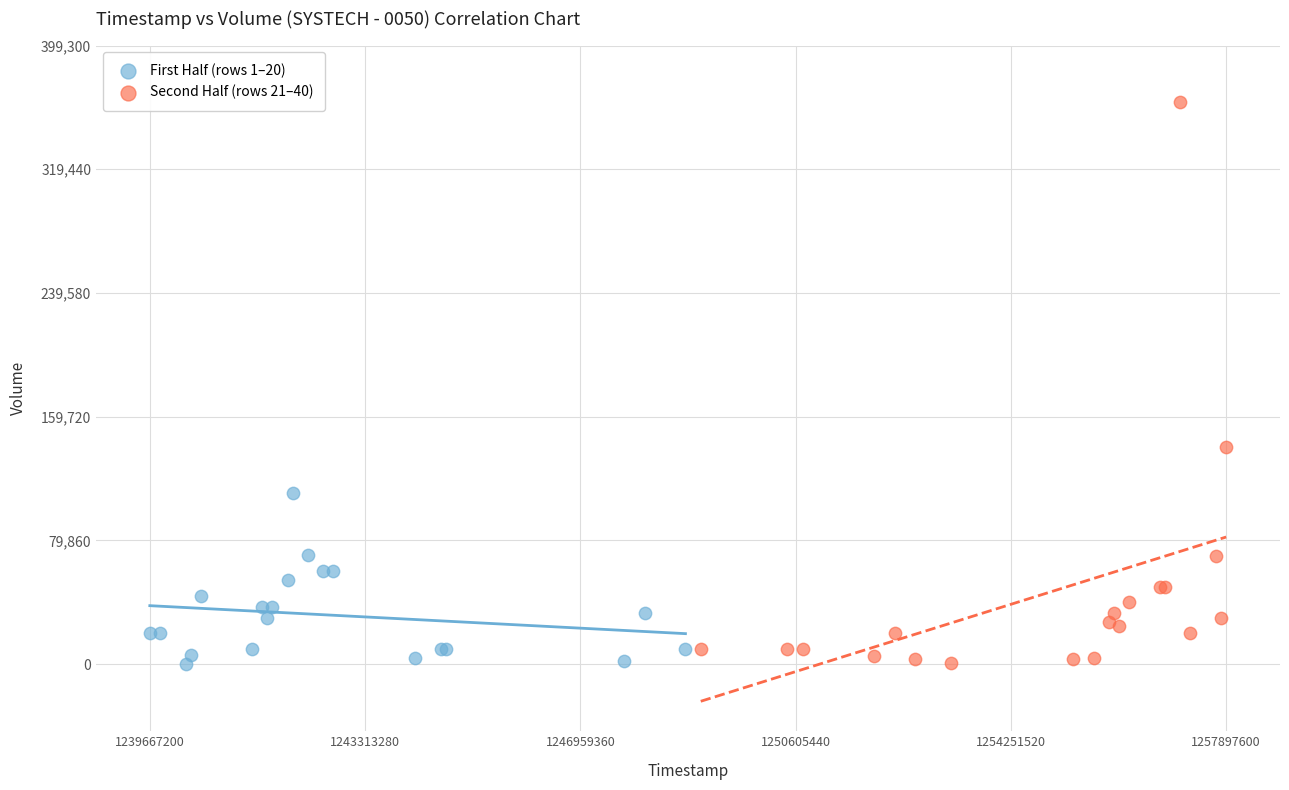

Which series has the widest spread of Y values?

Second Half (rows 21–40)